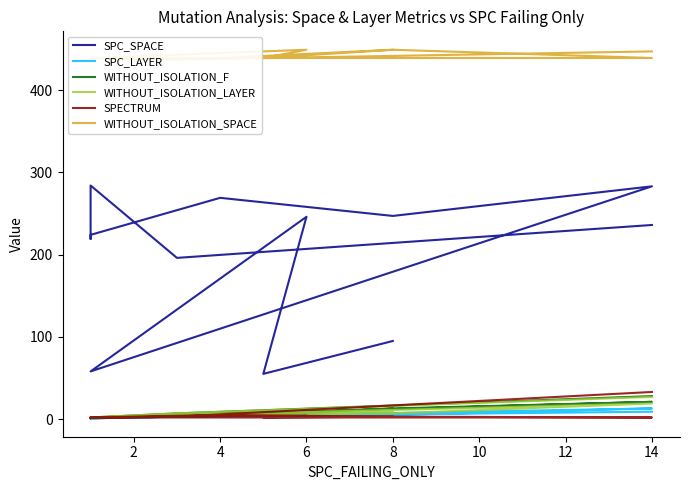

What is the value of the WITHOUT_ISOLATION_SPACE point at the 3rd from the left?

449